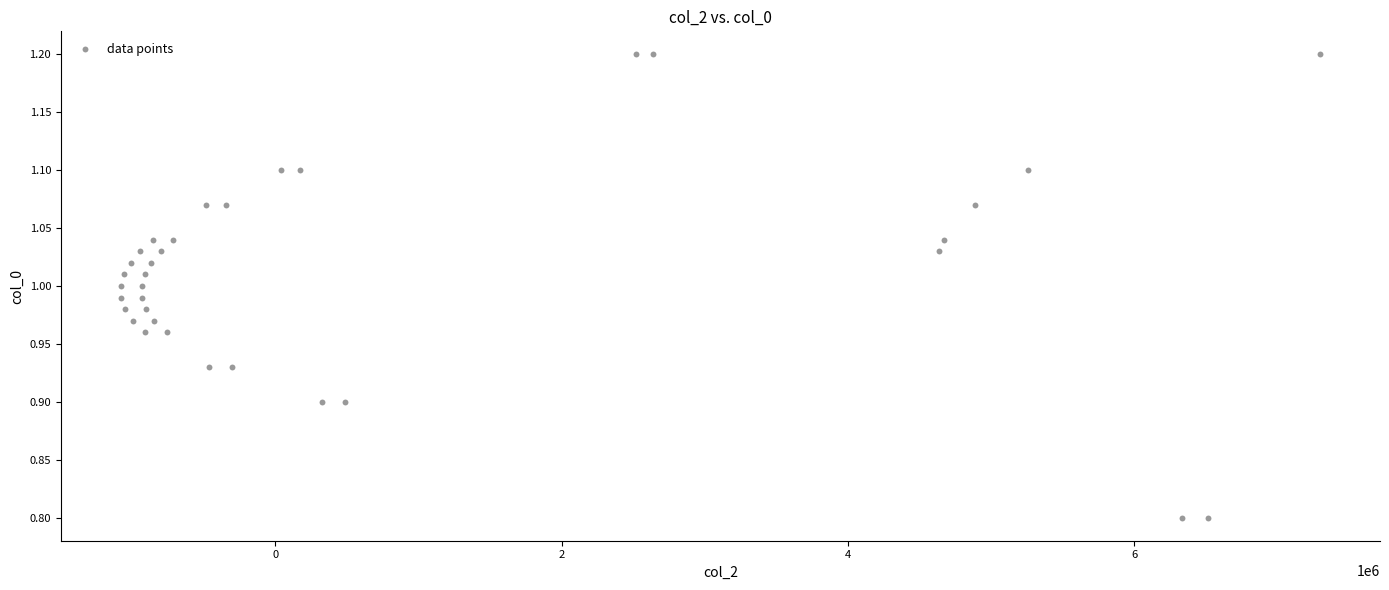

What is the range of X values (max minus min)?

8377158.0